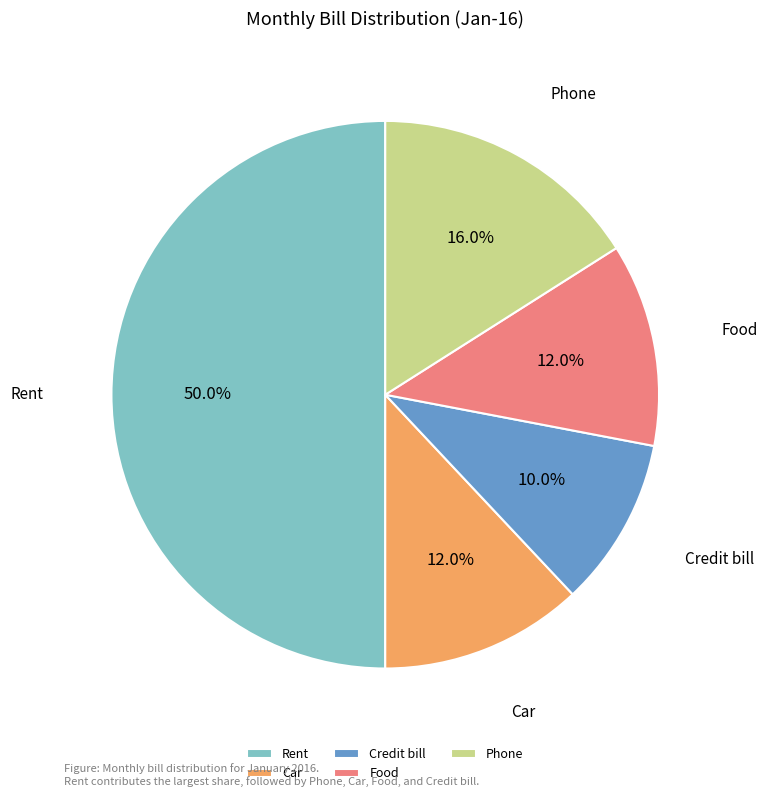

To the nearest percent, what is the difference between the largest and smallest slice percentages?

40%